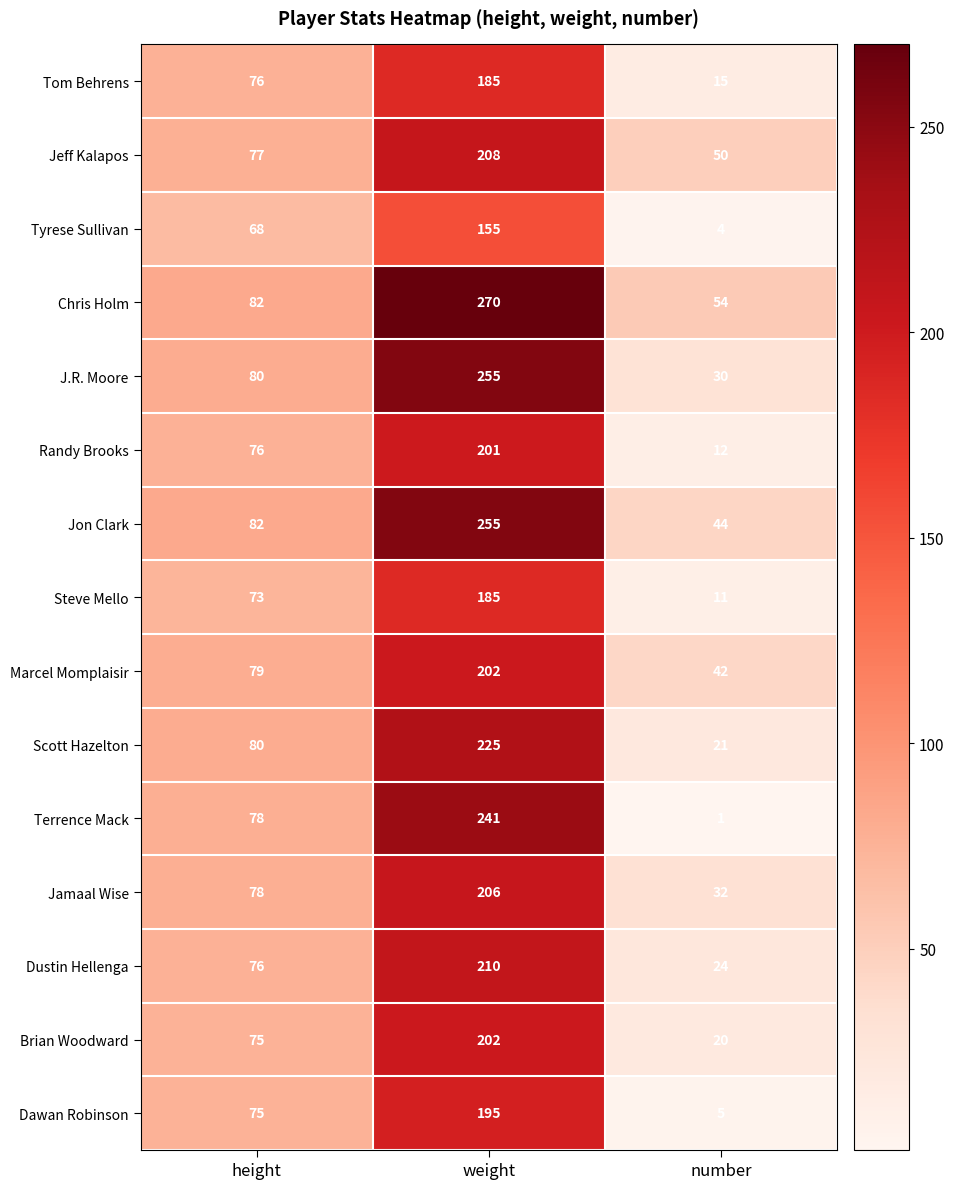

Which label corresponds to the largest value in the chart?

weight